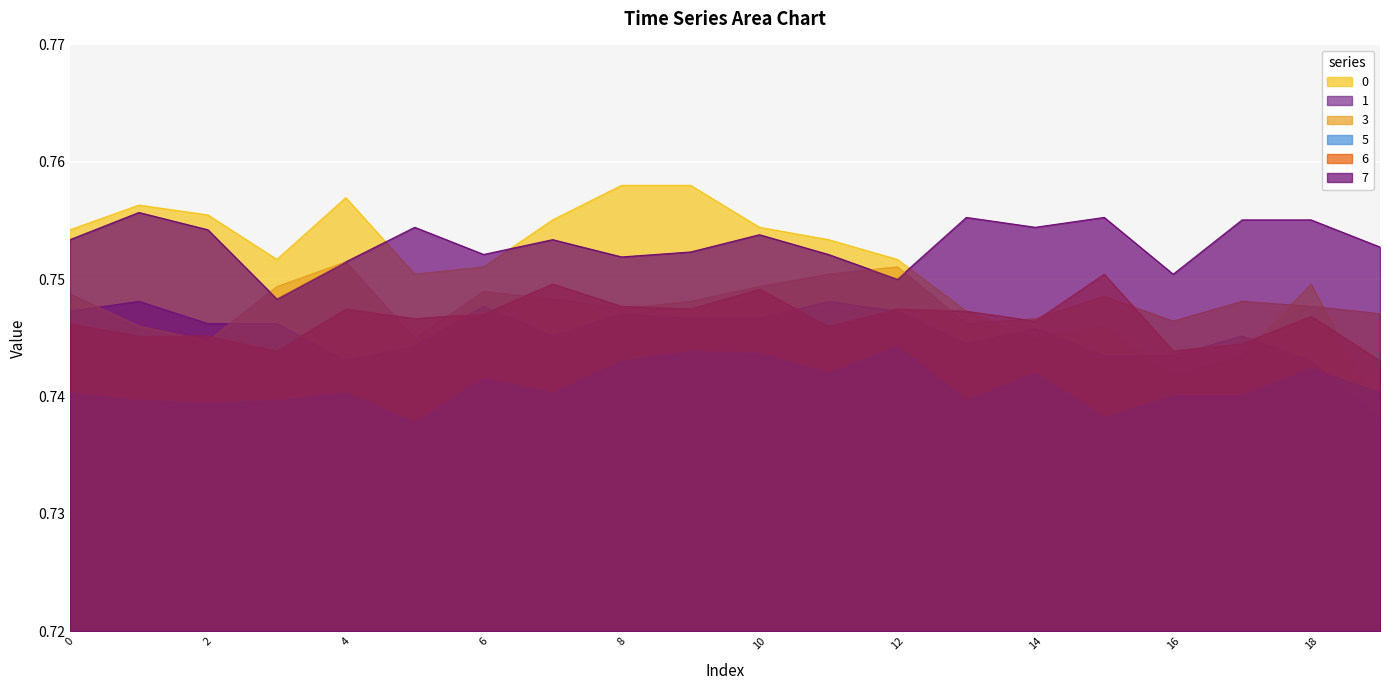

After their last crossing, which series has the higher values: 1 or 3?

3